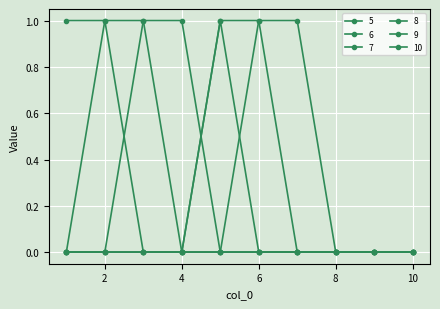

How many data points does each series have?

10